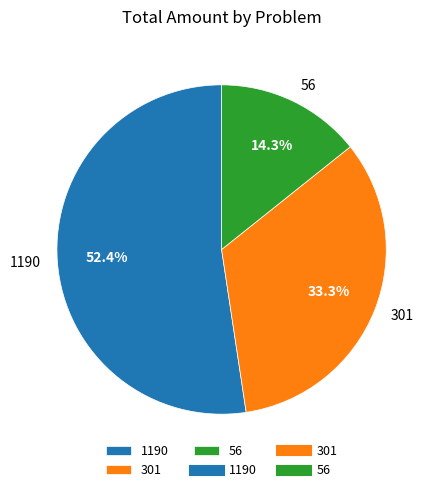

To the nearest percent, what is the combined percentage of 301 and 56?

48%